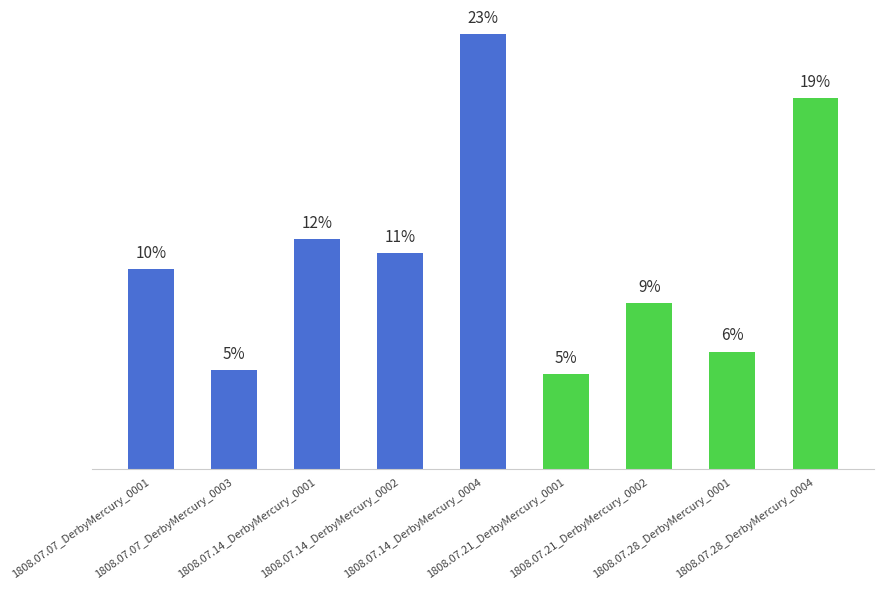

Reading left to right, transcribe all the data shown in this chart.

1808.07.07_DerbyMercury_0001=0.1	1808.07.07_DerbyMercury_0003=0.0	1808.07.14_DerbyMercury_0001=0.1	1808.07.14_DerbyMercury_0002=0.1	1808.07.14_DerbyMercury_0004=0.1	1808.07.21_DerbyMercury_0001=0.0	1808.07.21_DerbyMercury_0002=0.0	1808.07.28_DerbyMercury_0001=0.0	1808.07.28_DerbyMercury_0004=0.1